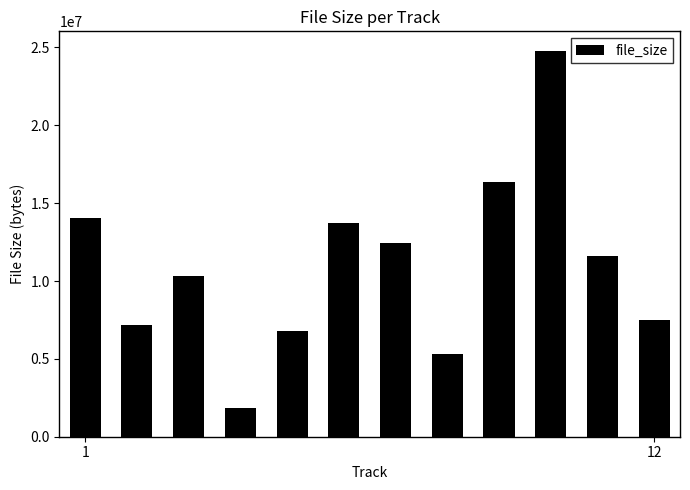

Reading left to right, transcribe all the data shown in this chart.

14059520	7176192	10332160	1814528	6770846	13749215	12461636	5289728	16334985	24794419	11625100	7466770